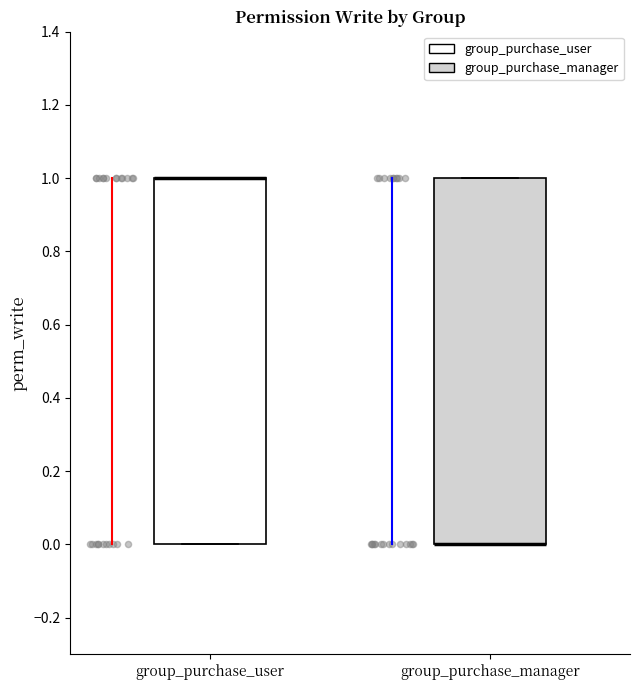

Reading left to right, read every box against the y-axis: the position of its median line, the range the box covers, and the ends of its whiskers. The values are not printed on the chart, so give them approximately, as read against the axis.

group_purchase_user: median 1 (drawn on the box's upper edge), box 0 to 1, whiskers 0 to 1
group_purchase_manager: median 0 (drawn on the box's lower edge), box 0 to 1, whiskers 0 to 1